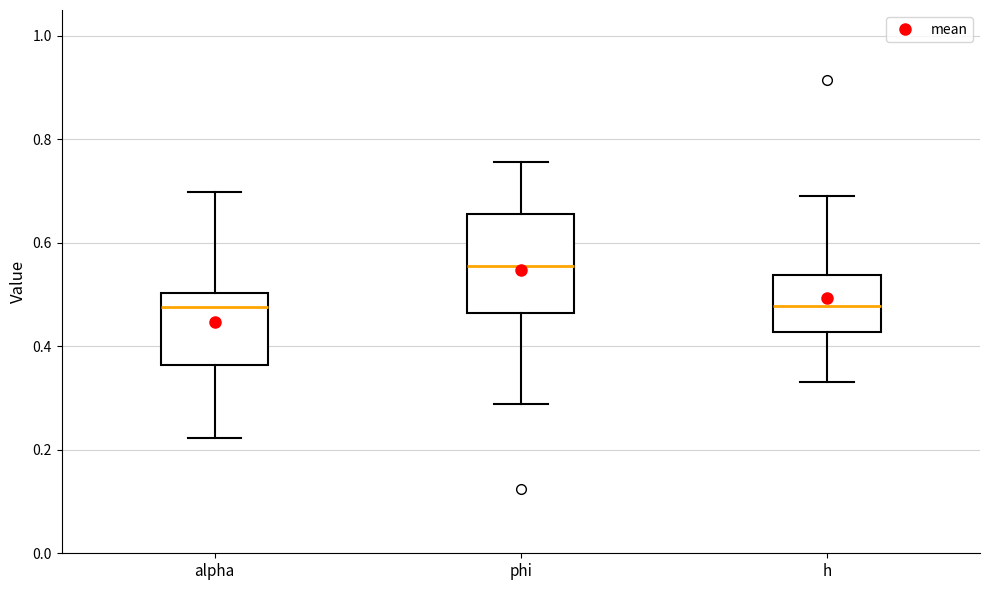

Reading left to right, read every box against the y-axis: the position of its median line, the range the box covers, and the ends of its whiskers. The values are not printed on the chart, so give them approximately, as read against the axis.

alpha: median 0.48, box 0.36 to 0.50, whiskers 0.22 to 0.70
phi: median 0.56, box 0.46 to 0.66, whiskers 0.28 to 0.76
h: median 0.48, box 0.42 to 0.54, whiskers 0.34 to 0.70